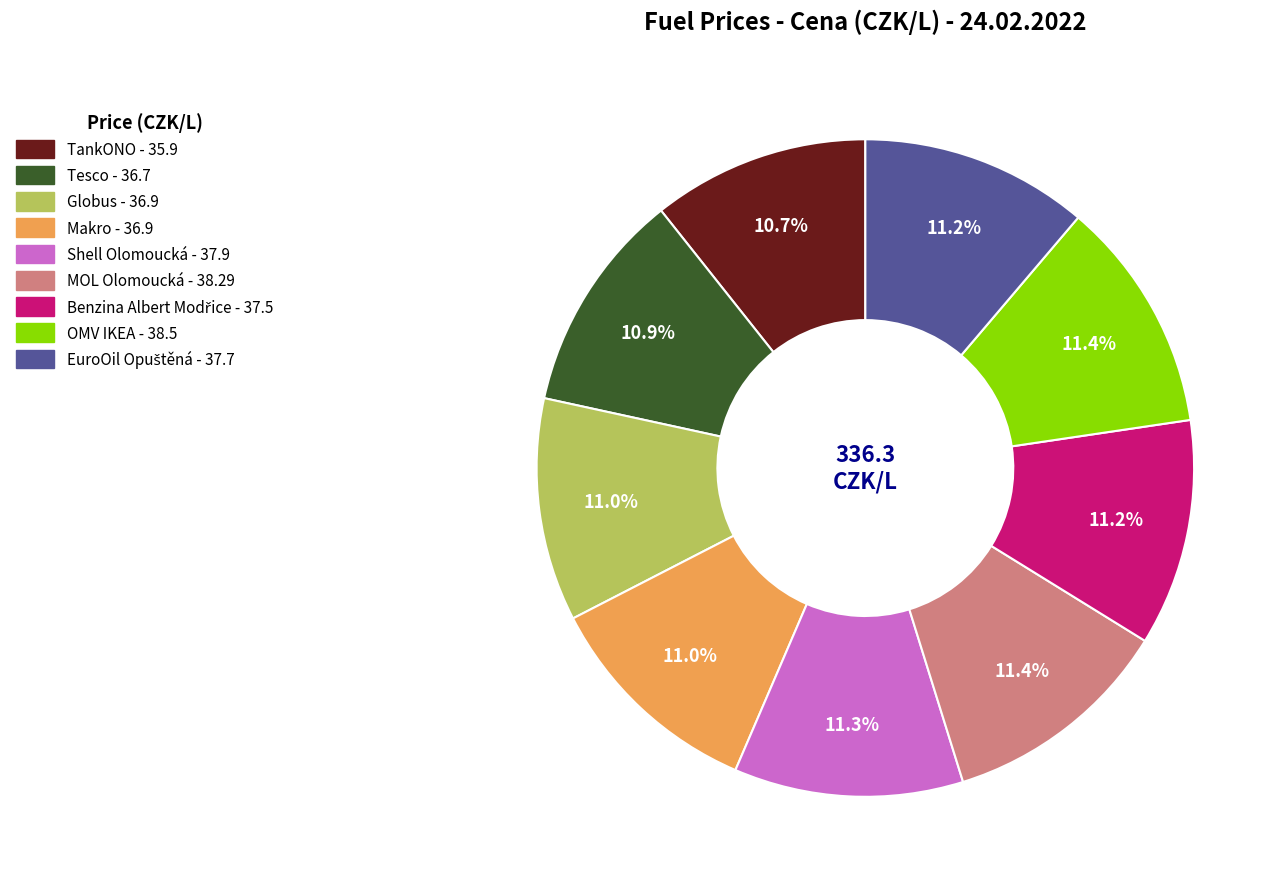

To the nearest percent, what is the combined percentage of Globus and MOL Olomoucká?

22%